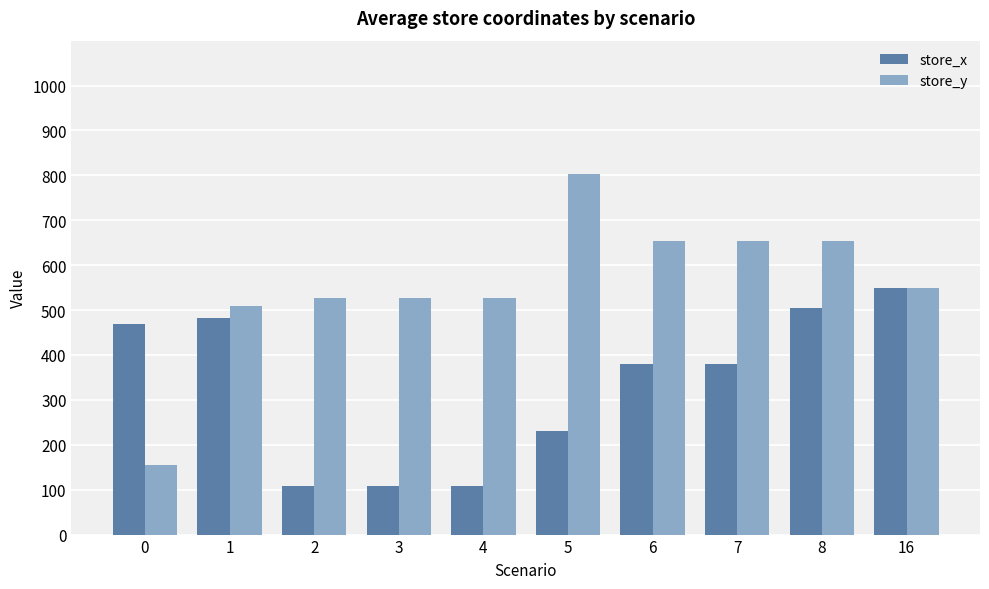

Count the number of categories in the chart.

10